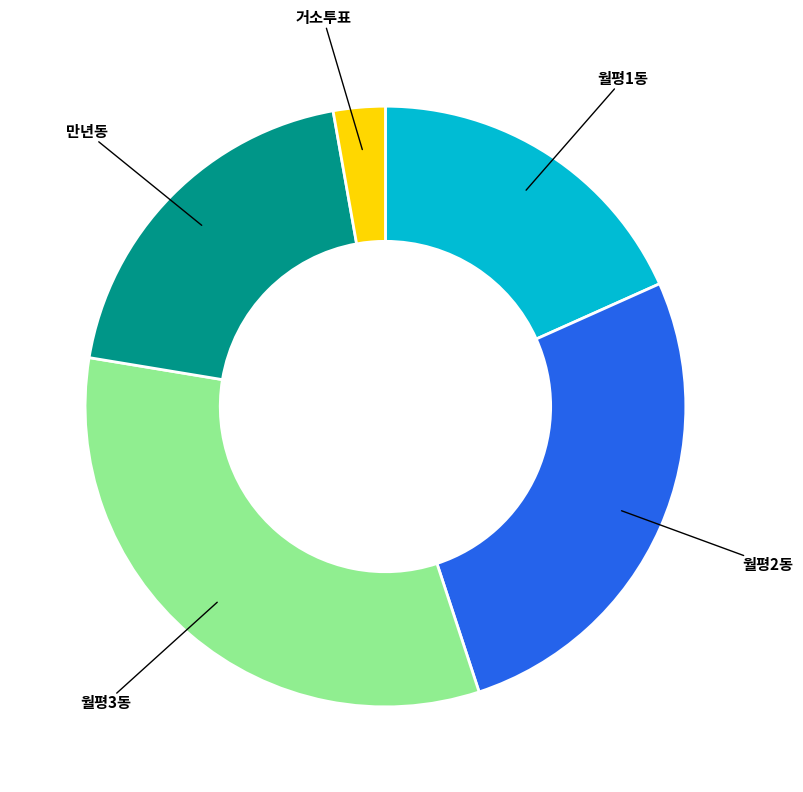

Does any single category account for the majority?

No